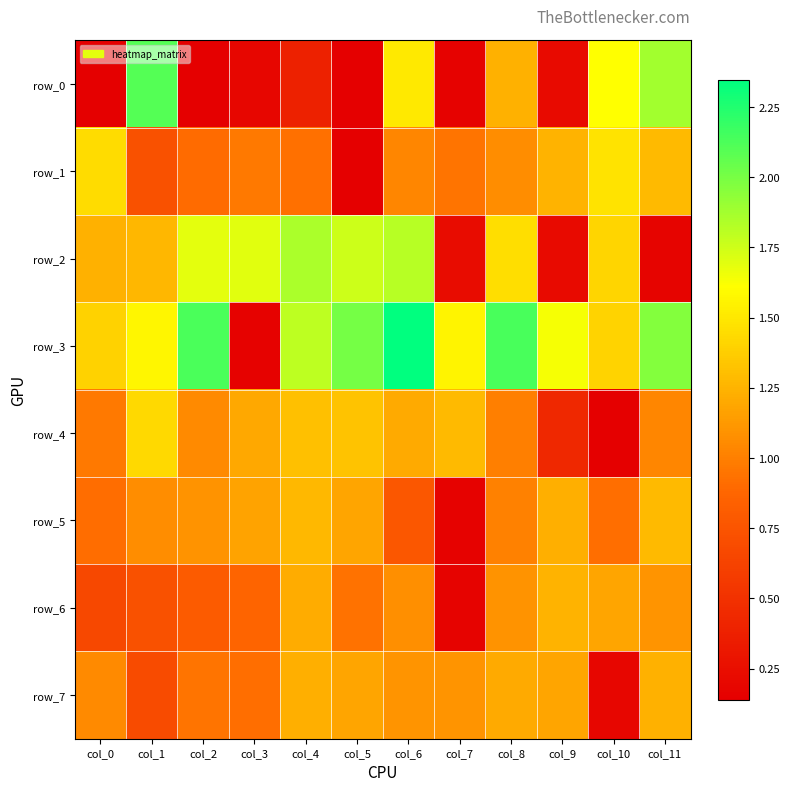

What is the sum of all row_2 values?

14.8